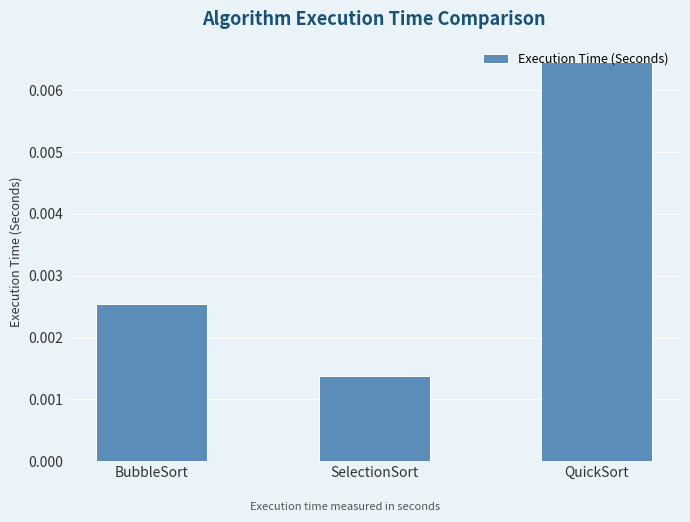

How many values are between 0 and 1?

3